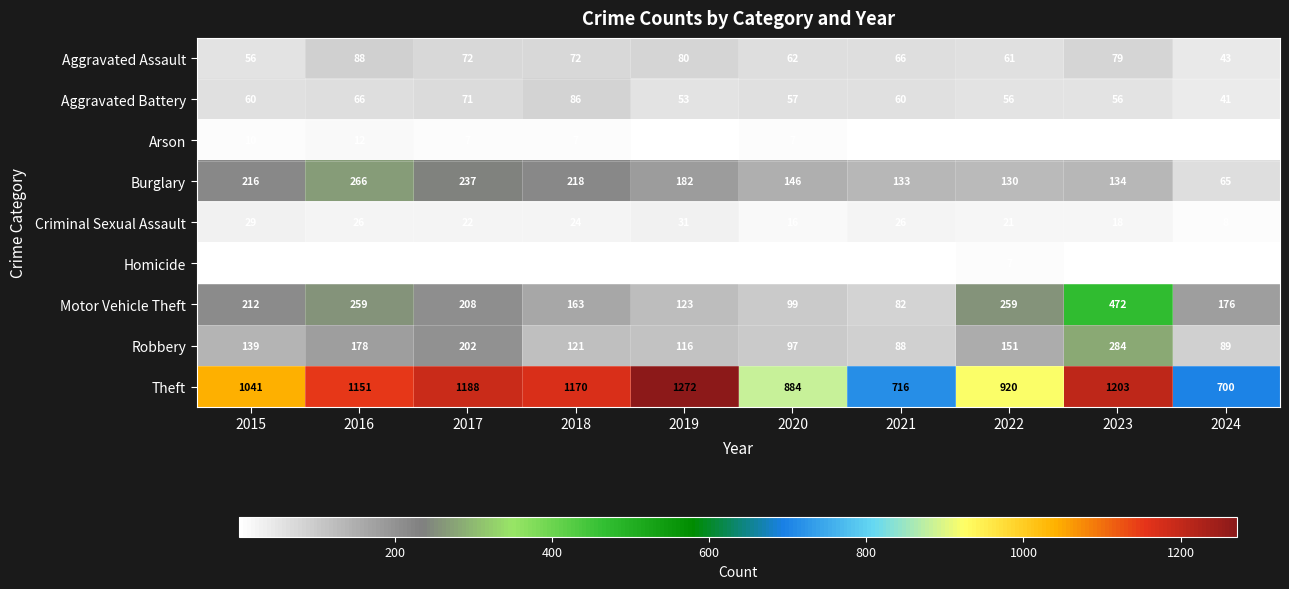

At how many categories does at least one series exceed 1103?

5